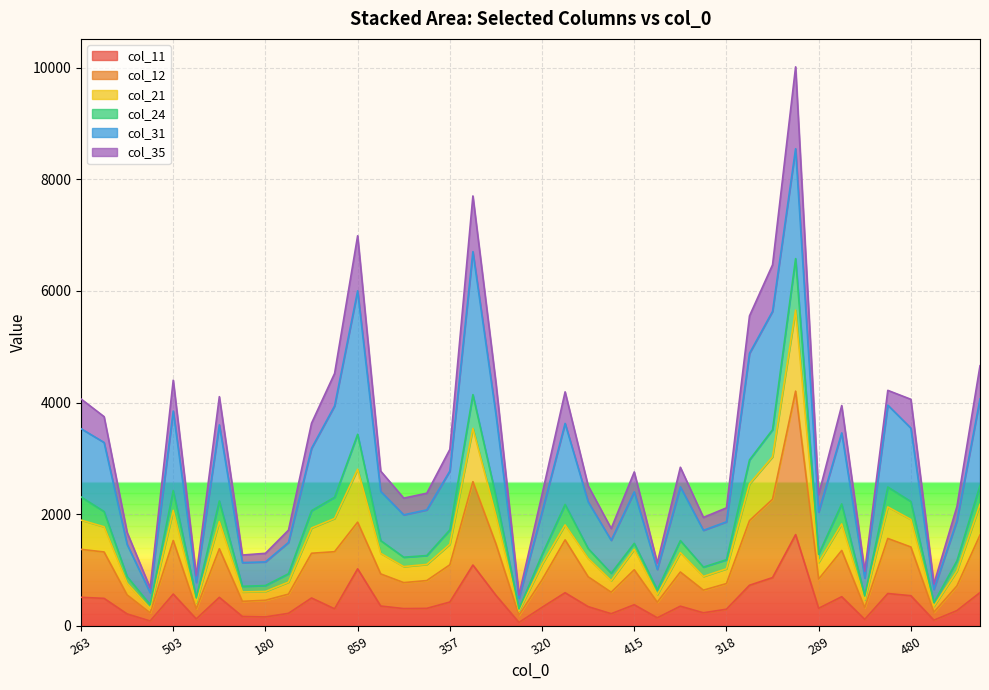

True or false: col_21 has a value of 2239 at 522.

True